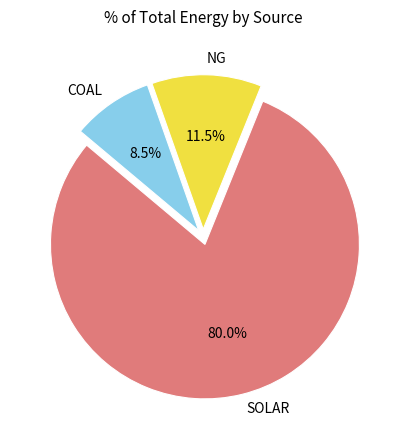

Is there a majority slice in this chart?

Yes